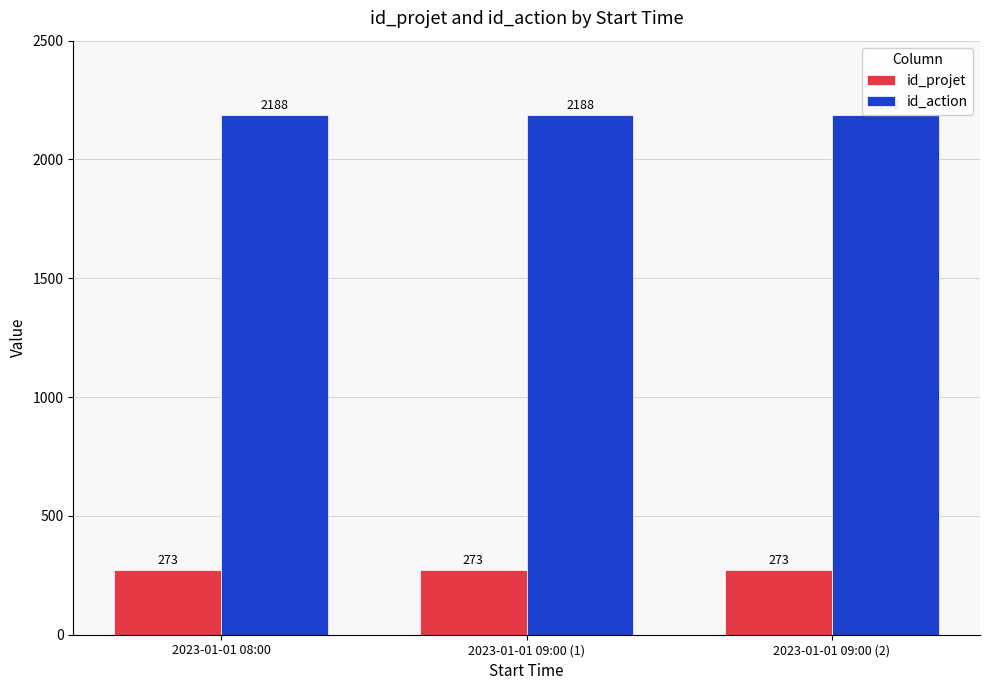

What is the label of the 2nd bar from the left?

2023-01-01 09:00 (1)